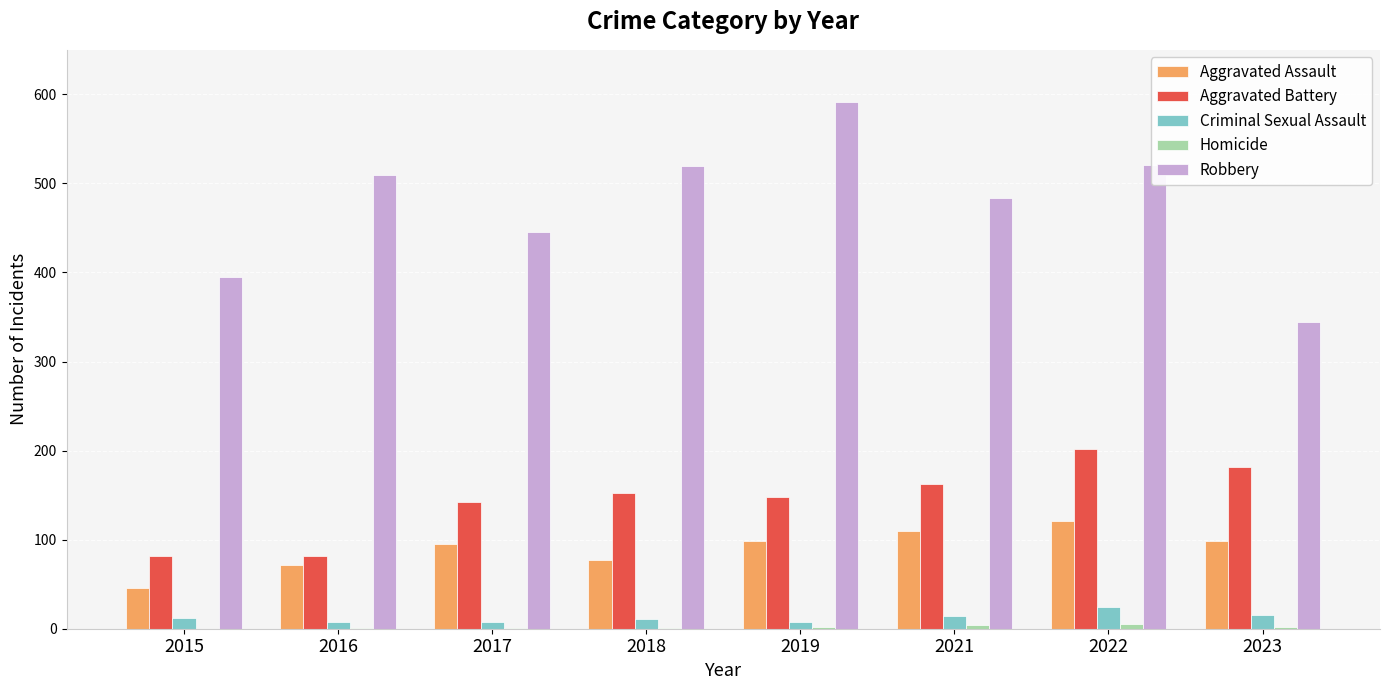

Which series has the largest total across all categories?

Robbery